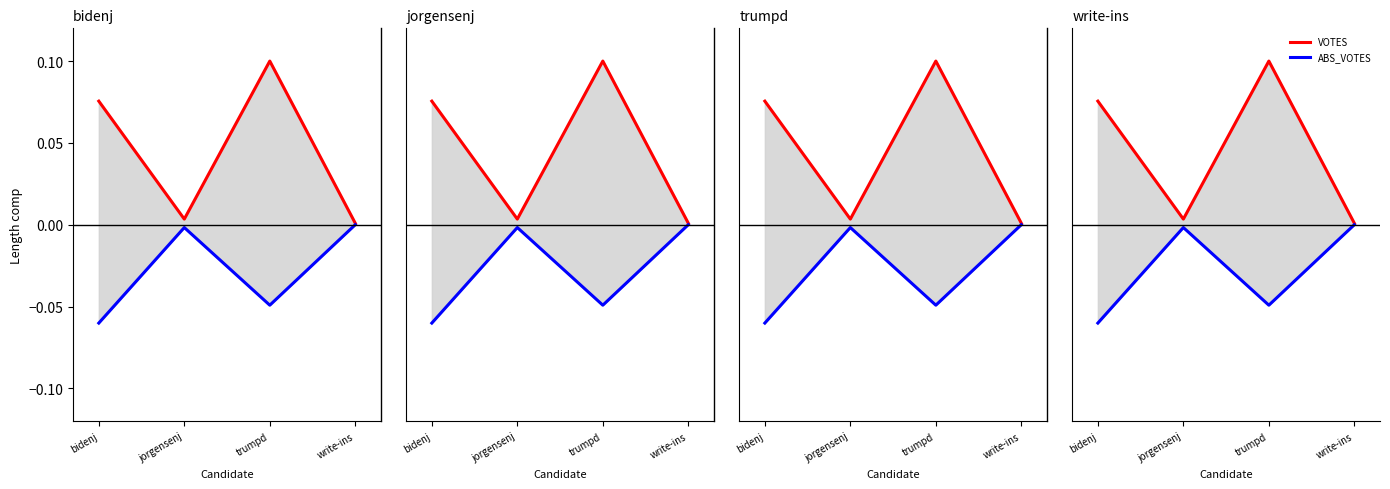

What is the value of the VOTES point at the 3rd from the left?

0.1